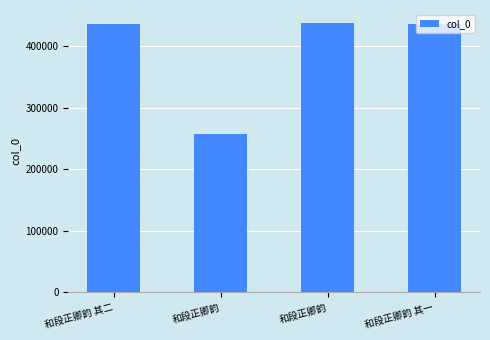

Does the chart contain any negative values?

No